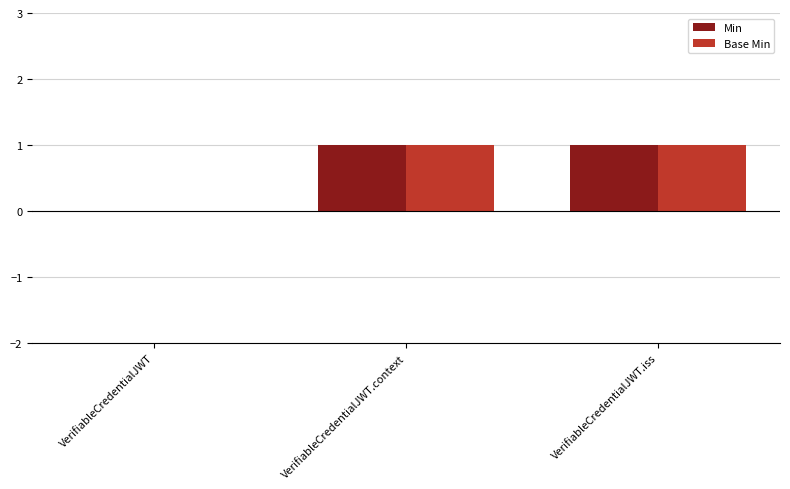

The Min series shows 1 at VerifiableCredentialJWT.context. True or false?

True